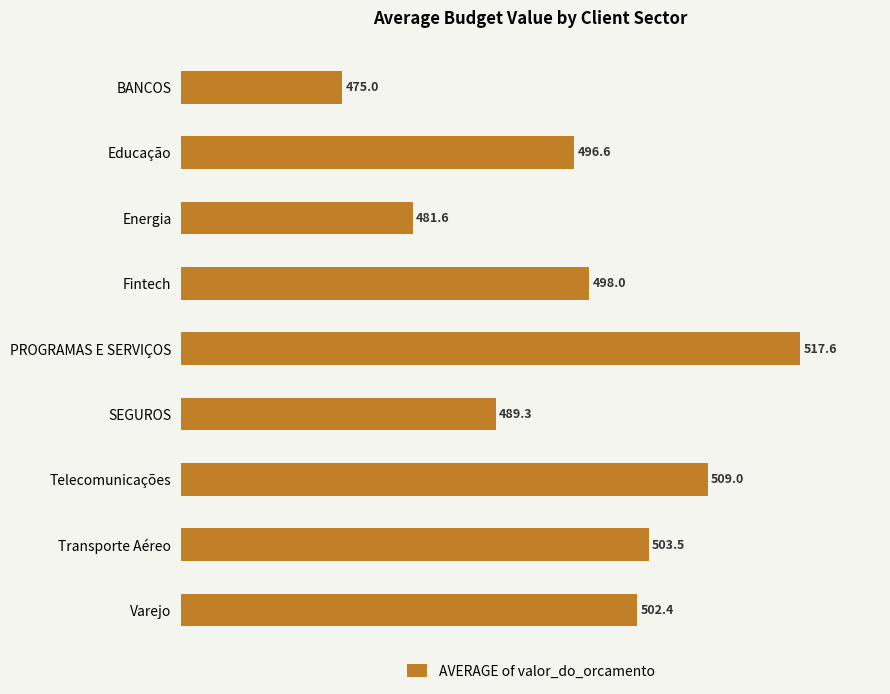

Rank the categories by value from highest to lowest.

PROGRAMAS E SERVIÇOS, Telecomunicações, Transporte Aéreo, Varejo, Fintech, Educação, SEGUROS, Energia, BANCOS